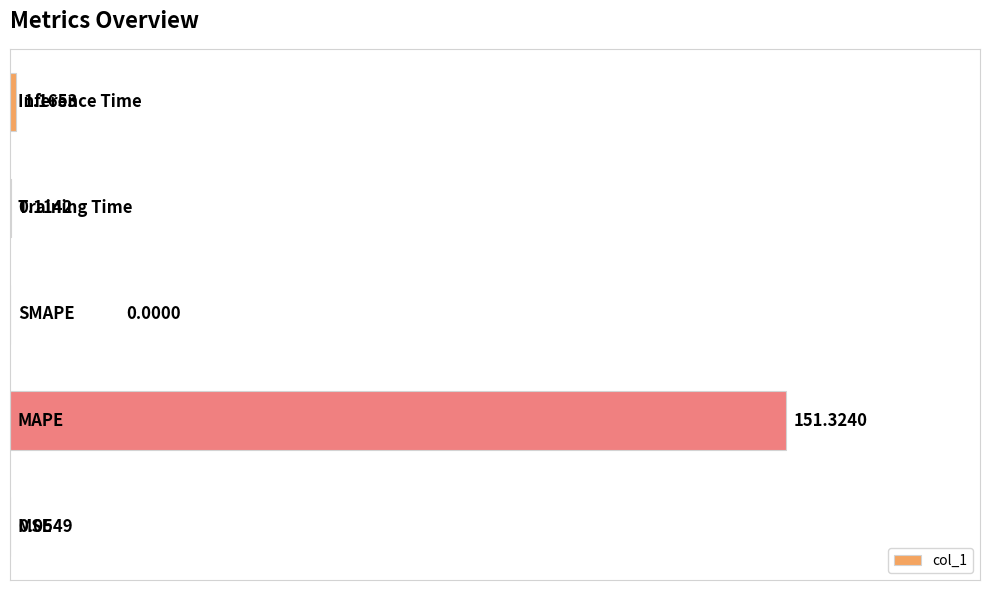

What is the sum of all values?

152.7